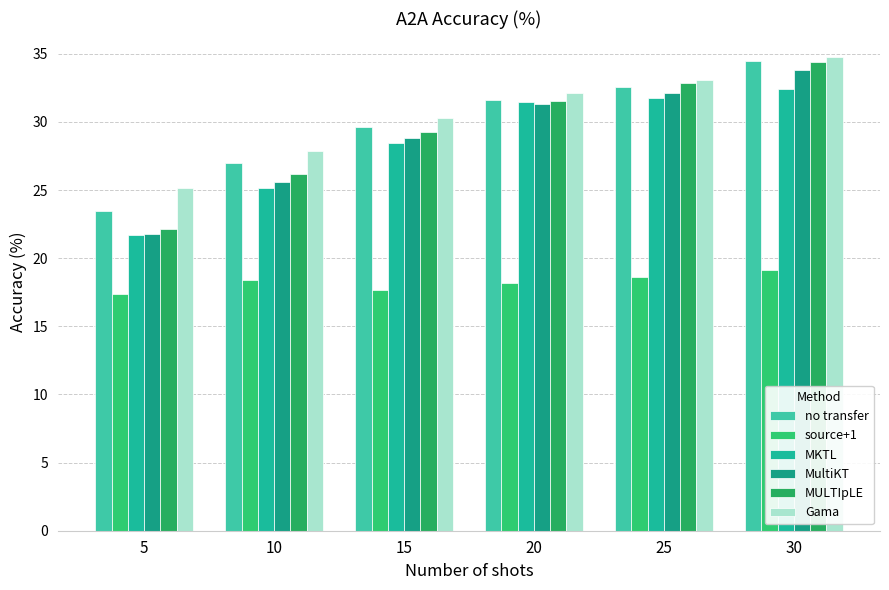

At which category is the sum across all series the highest?

30